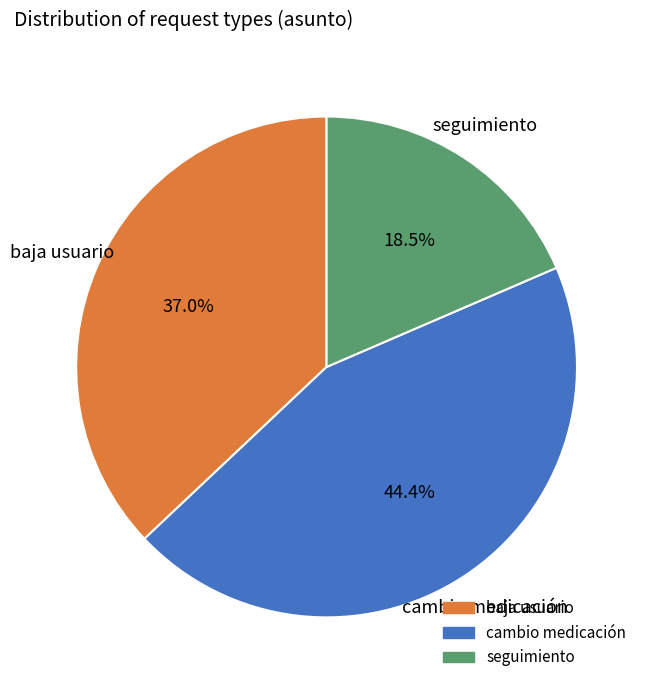

The cambio medicación slice represents 44% of the pie. True or false?

True